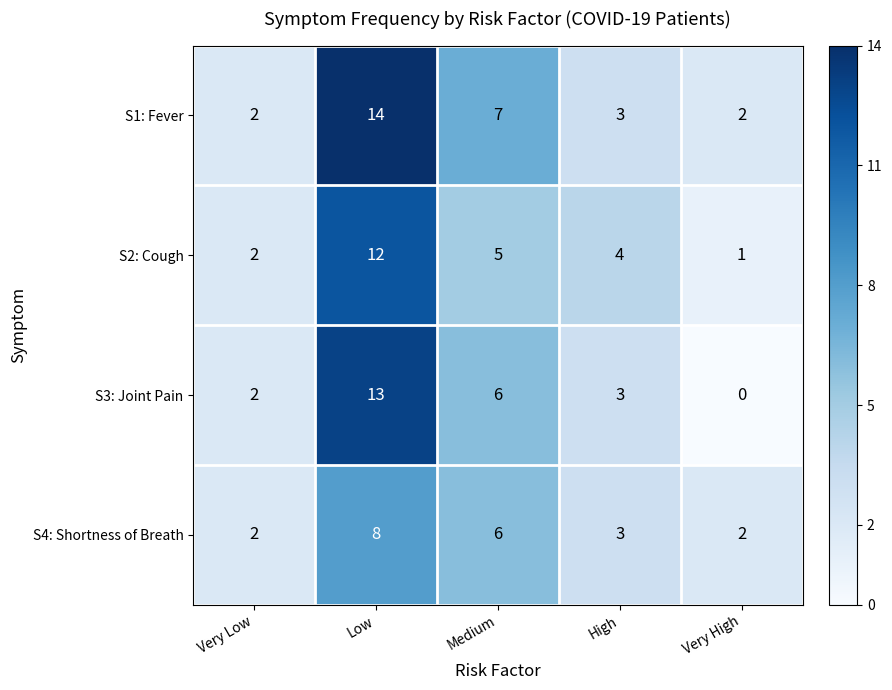

At which category is the sum across all series the highest?

Low